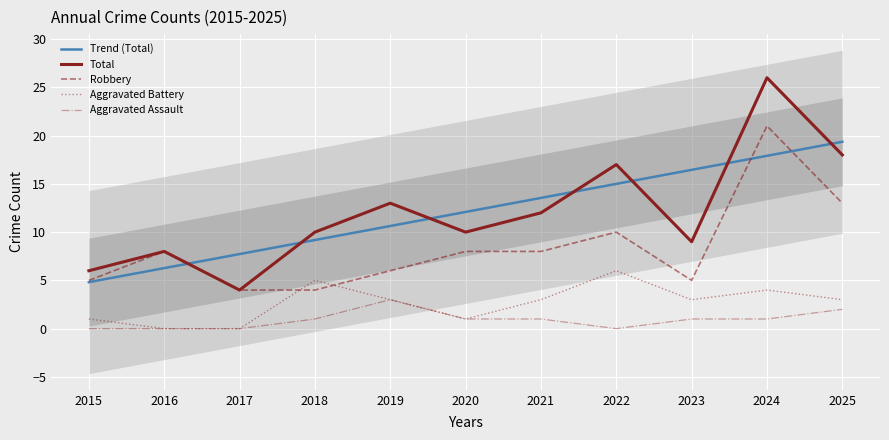

How many intersections are there between Robbery and Trend (Total)?

3